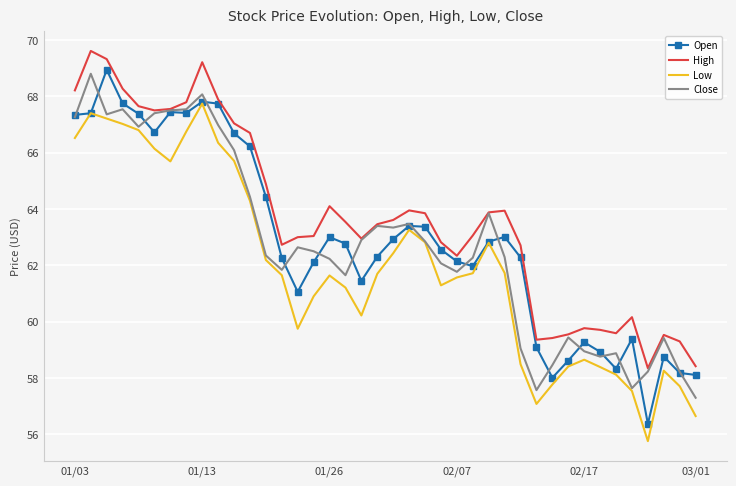

What is the greatest value displayed?

69.6